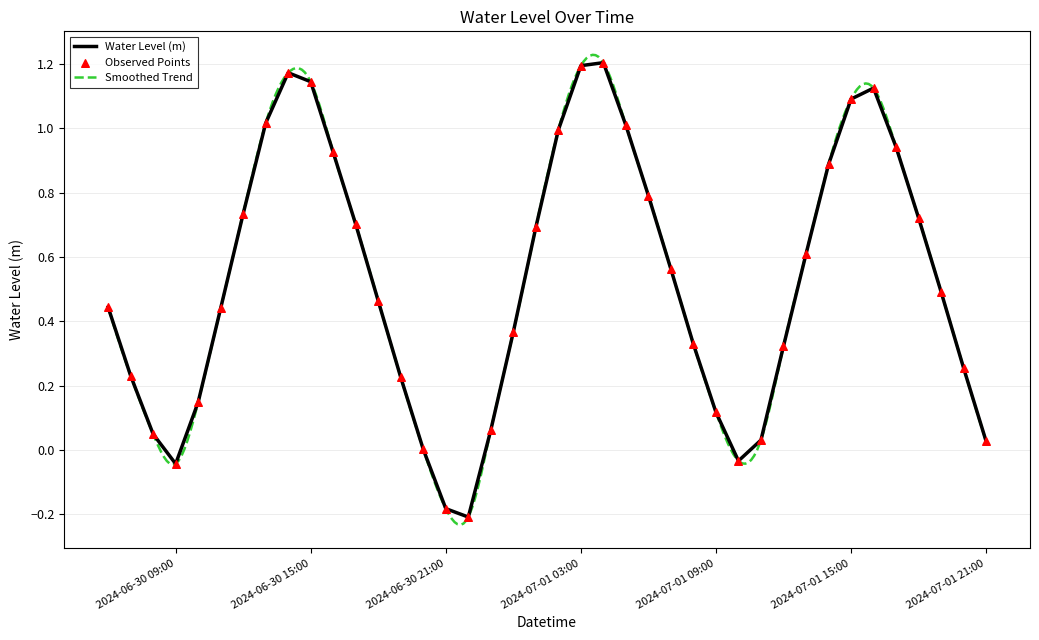

What is the change in value from 2024-07-01 01:00:00 to 2024-07-01 12:00:00?

-0.4